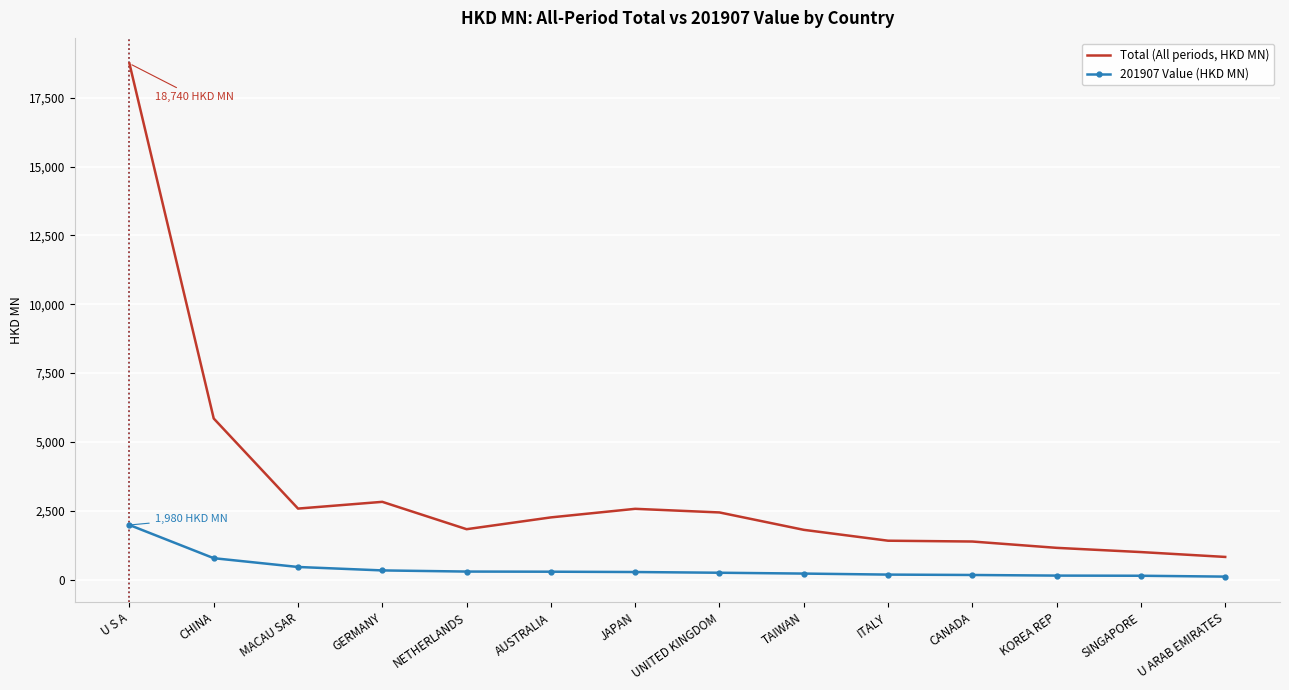

List the series in order of their peak value, lowest first.

201907 Value (HKD MN), Total (All periods, HKD MN)